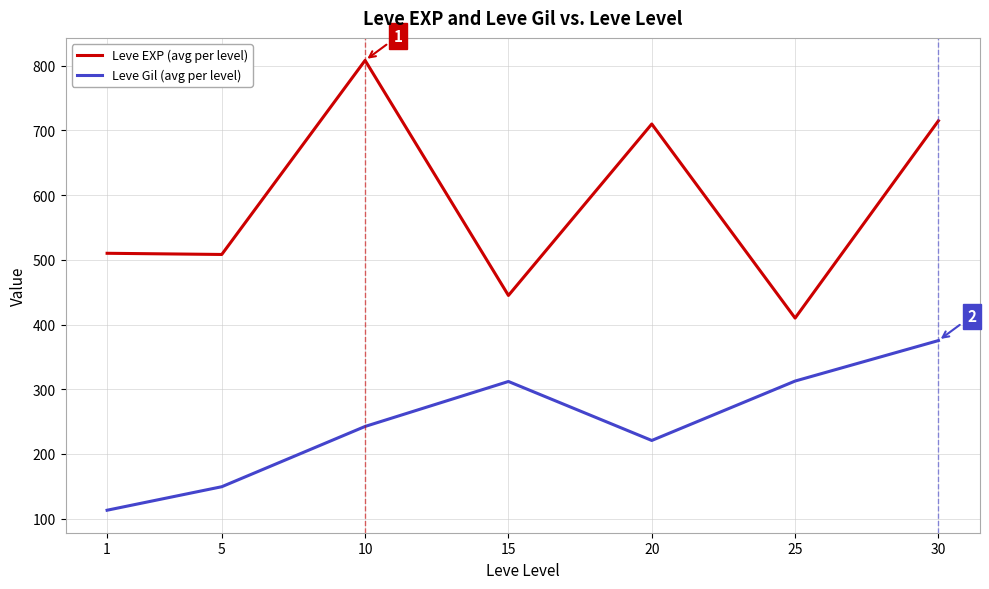

True or false: Leve Gil (avg per level) has a value of 375.2 at 30.

True